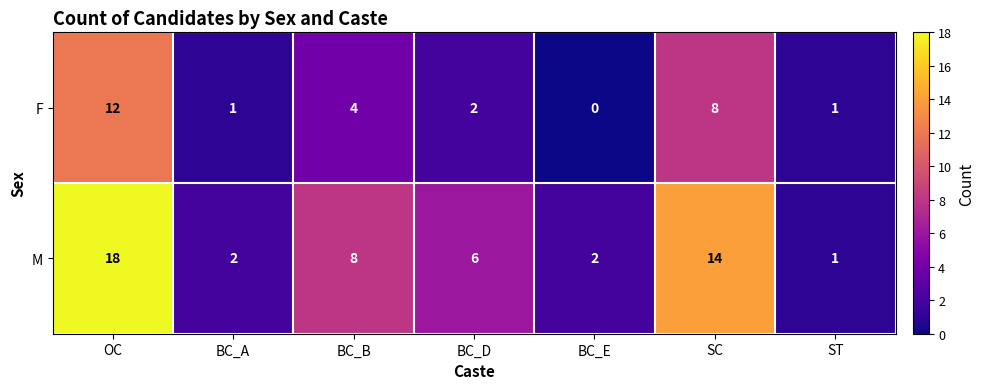

How many series are shown in this chart?

2